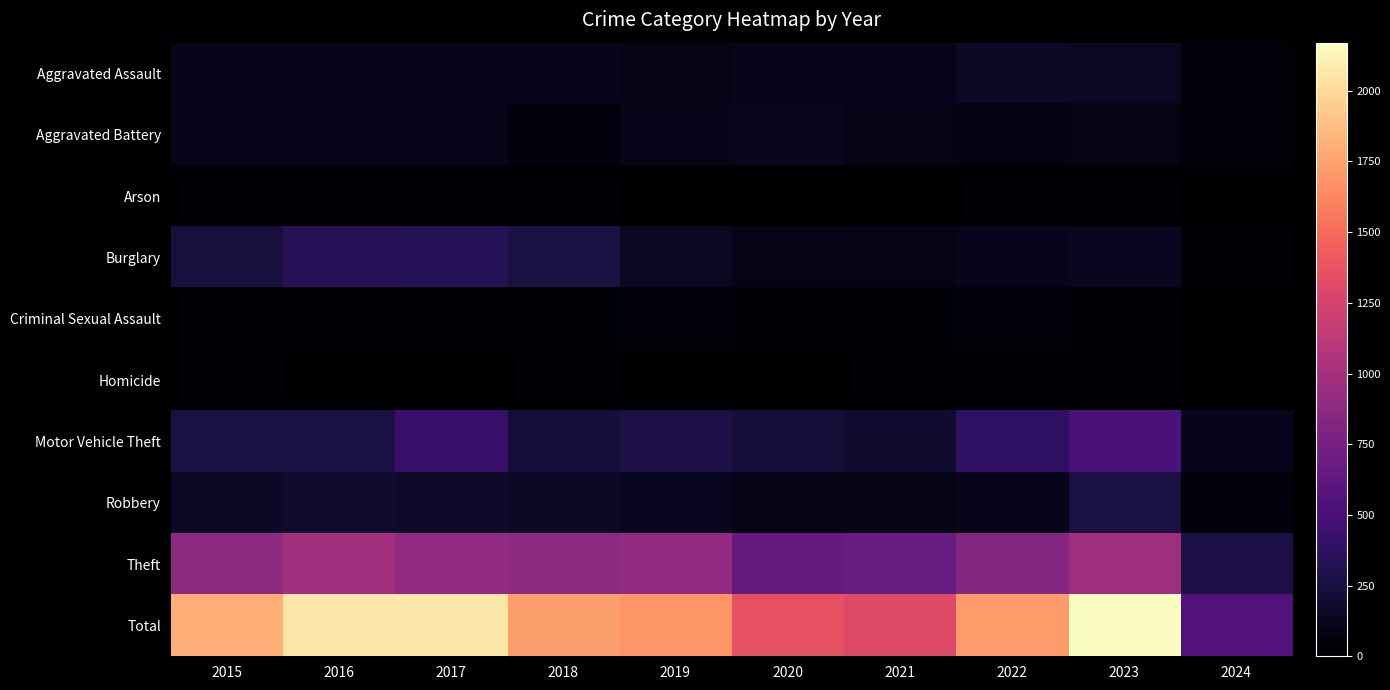

Reading left to right, extract all data points from this chart.

Aggravated Assault: 2015=110	2016=118	2017=105	2018=115	2019=92	2020=113	2021=115	2022=154	2023=145	2024=42
Aggravated Battery: 2015=108	2016=102	2017=108	2018=67	2019=108	2020=125	2021=100	2022=81	2023=92	2024=35
Arson: 2015=13	2016=20	2017=14	2018=12	2019=5	2020=4	2021=6	2022=11	2023=15	2024=0
Burglary: 2015=254	2016=333	2017=329	2018=257	2019=143	2020=100	2021=90	2022=116	2023=130	2024=29
Criminal Sexual Assault: 2015=29	2016=30	2017=21	2018=22	2019=35	2020=28	2021=27	2022=35	2023=31	2024=4
Homicide: 2015=9	2016=7	2017=8	2018=10	2019=5	2020=2	2021=13	2022=9	2023=10	2024=0
Motor Vehicle Theft: 2015=261	2016=265	2017=411	2018=231	2019=273	2020=221	2021=193	2022=376	2023=524	2024=115
Robbery: 2015=154	2016=194	2017=178	2018=155	2019=135	2020=97	2021=91	2022=111	2023=260	2024=54
Theft: 2015=874	2016=984	2017=892	2018=868	2019=891	2020=666	2021=678	2022=827	2023=963	2024=276
Total: 2015=1812	2016=2053	2017=2066	2018=1737	2019=1687	2020=1356	2021=1313	2022=1720	2023=2170	2024=555